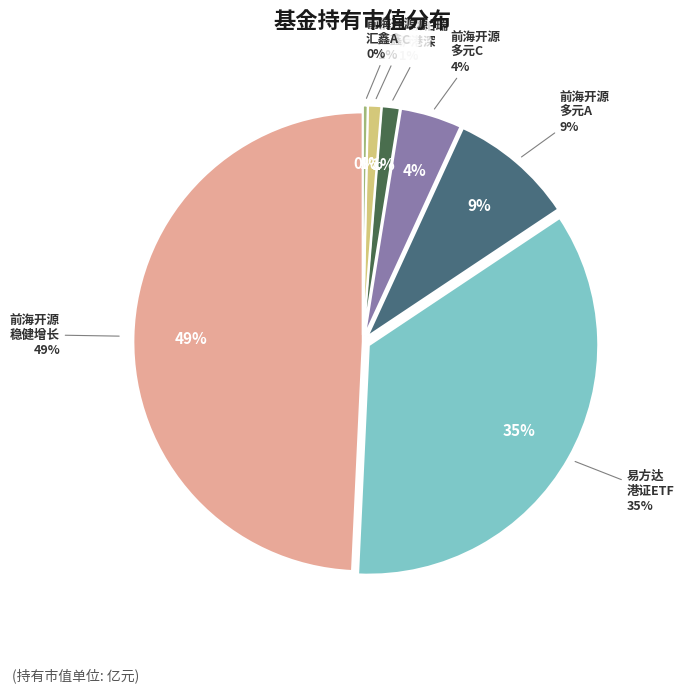

How many segments does this pie chart have?

7